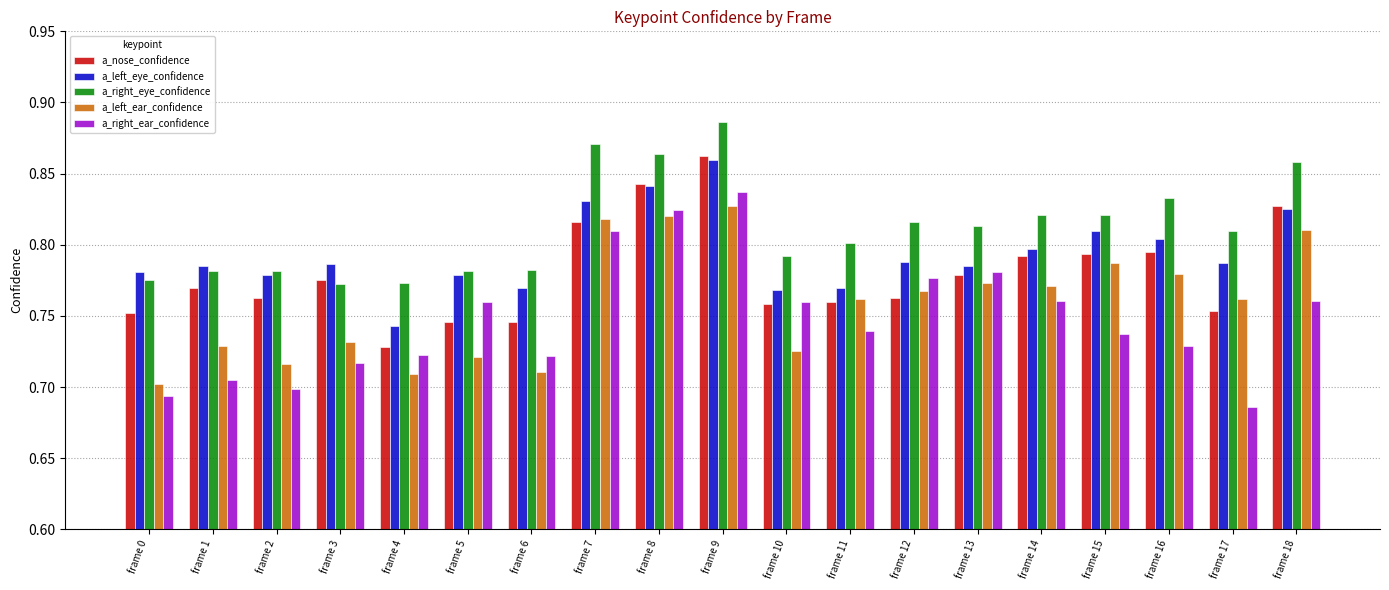

Which category has the lowest value in the a_left_eye_confidence series?

frame 4